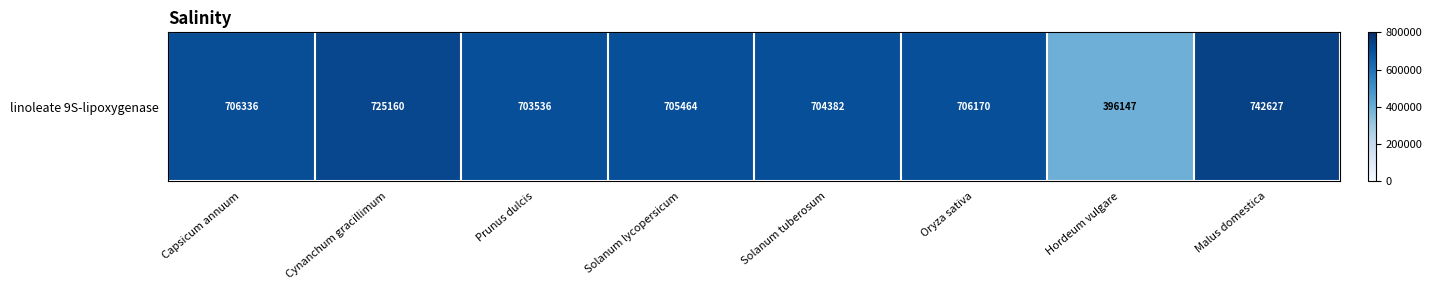

Rank the categories by value from highest to lowest.

Malus domestica, Cynanchum gracillimum, Capsicum annuum, Oryza sativa, Solanum lycopersicum, Solanum tuberosum, Prunus dulcis, Hordeum vulgare